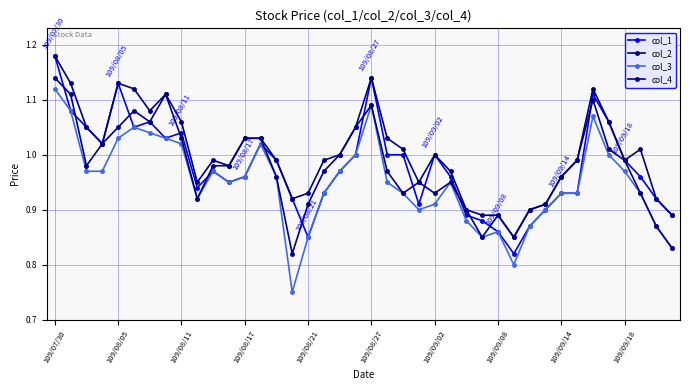

Reading left to right, extract all data points from this chart.

col_1: 1.2	1.1	1.1	1.0	1.1	1.1	1.1	1.0	1.0	0.9	1.0	0.9	1.0	1.0	1.0	0.9	0.8	0.9	1.0	1.0	1.1	1.0	1.0	0.9	1.0	1.0	0.9	0.9	0.9	0.8	0.9	0.9	0.9	0.9	1.1	1.1	1.0	1.0	0.9	0.9
col_2: 1.2	1.1	1.1	1.0	1.1	1.1	1.1	1.1	1.1	0.9	1.0	1.0	1.0	1.0	1.0	0.9	0.9	1.0	1.0	1.1	1.1	1.0	1.0	0.9	1.0	1.0	0.9	0.9	0.9	0.8	0.9	0.9	1.0	1.0	1.1	1.1	1.0	1.0	0.9	0.9
col_3: 1.1	1.1	1.0	1.0	1.0	1.1	1.0	1.0	1.0	0.9	1.0	0.9	1.0	1.0	1.0	0.8	0.8	0.9	1.0	1.0	1.1	0.9	0.9	0.9	0.9	0.9	0.9	0.8	0.9	0.8	0.9	0.9	0.9	0.9	1.1	1.0	1.0	0.9	0.9	0.8
col_4: 1.1	1.1	1.0	1.0	1.1	1.1	1.1	1.1	1.0	0.9	1.0	1.0	1.0	1.0	1.0	0.8	0.9	1.0	1.0	1.1	1.1	1.0	0.9	0.9	0.9	0.9	0.9	0.8	0.9	0.8	0.9	0.9	1.0	1.0	1.1	1.0	1.0	0.9	0.9	0.8